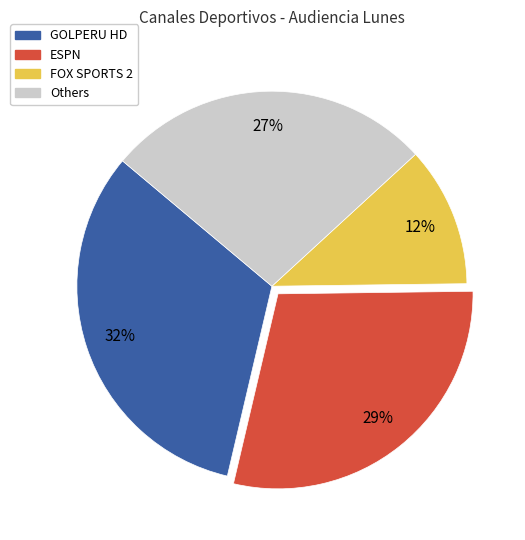

Is there a majority slice in this chart?

No